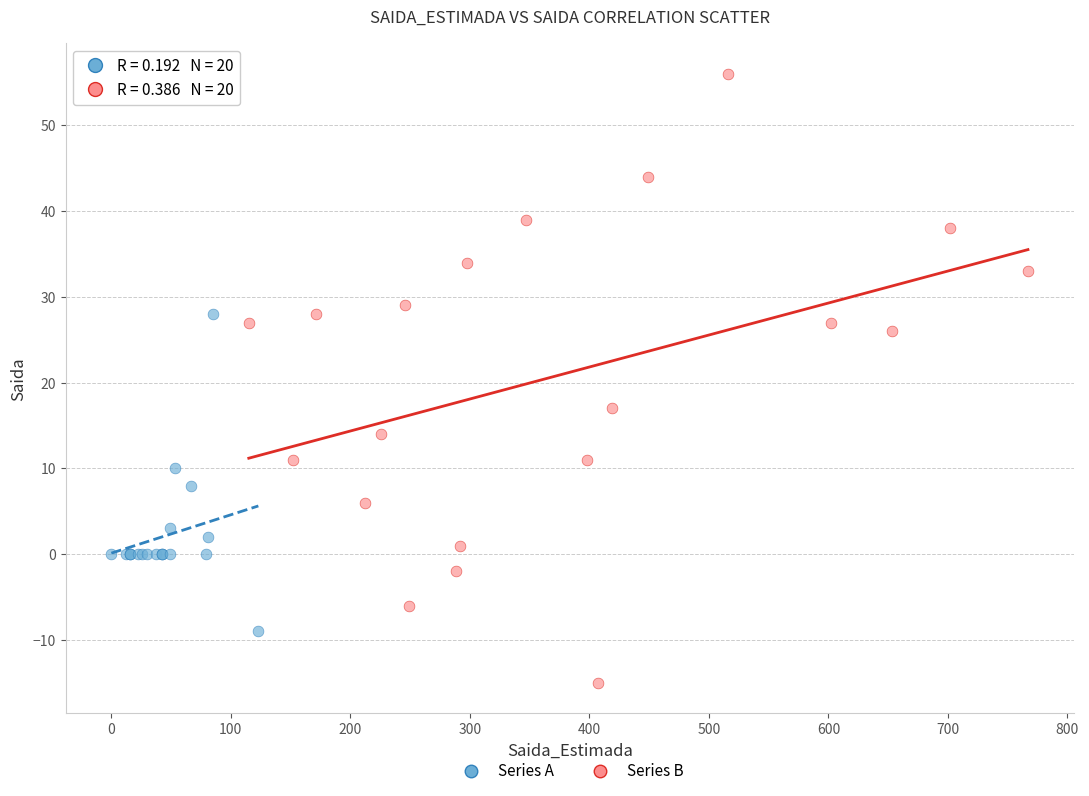

Which series reaches the maximum Y coordinate?

Series B